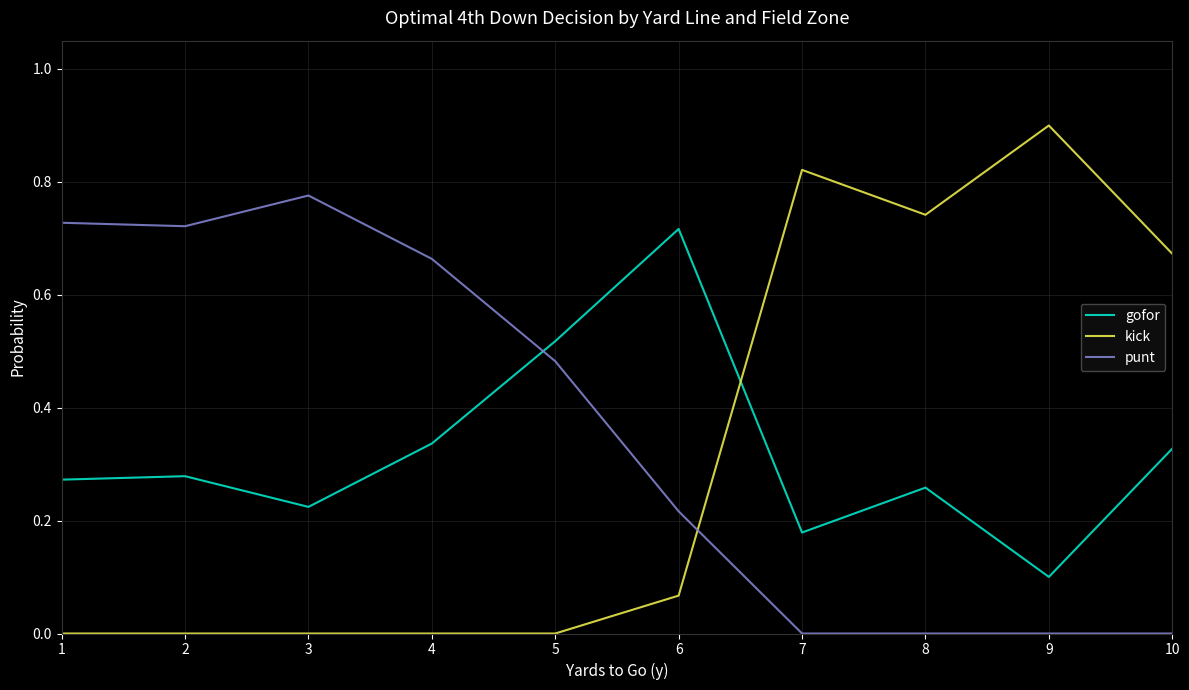

What are all the series names shown in the legend?

gofor, kick, punt